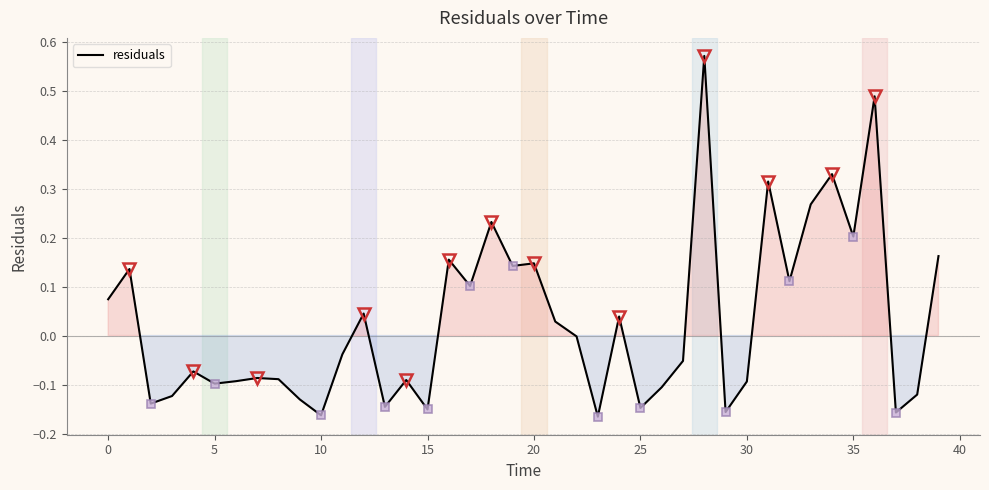

True or false: there are more than 0 points higher than both neighbors.

True